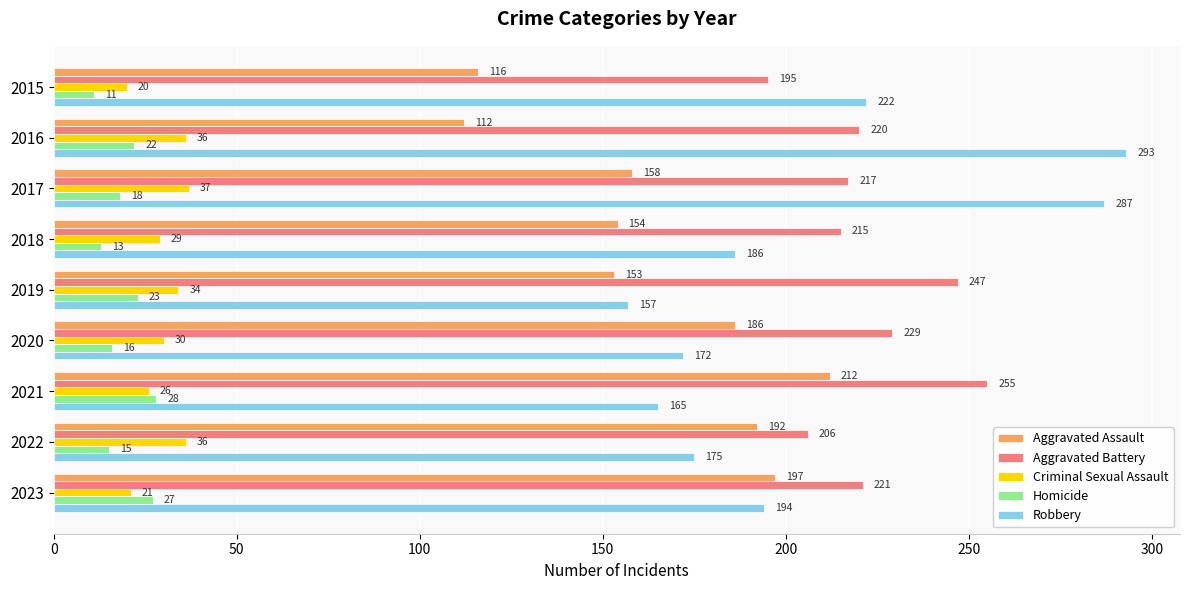

At which category is the sum across all series the highest?

2017